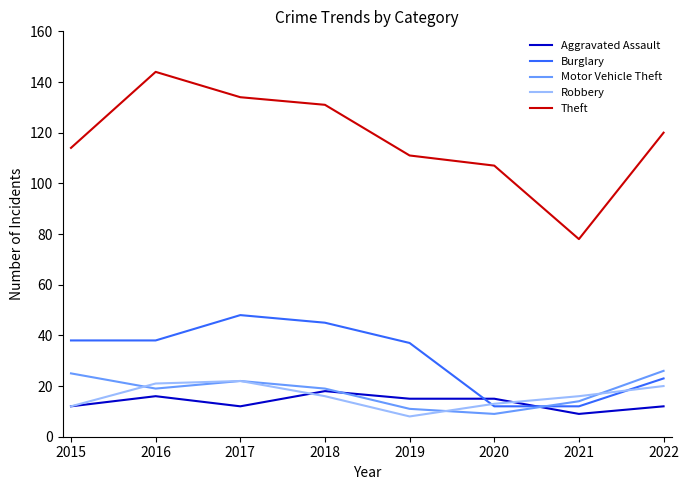

The value of Theft at 2022 is 54. True or false?

False